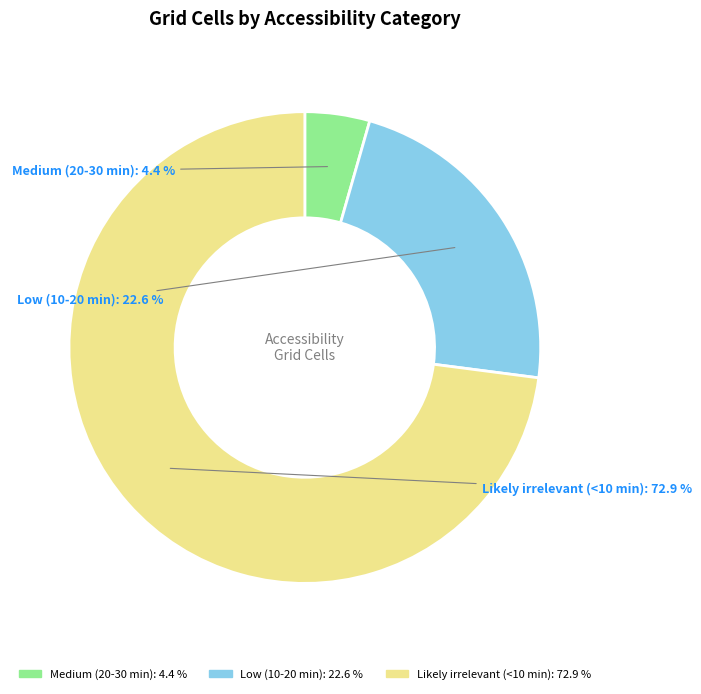

How many segments does this pie chart have?

3